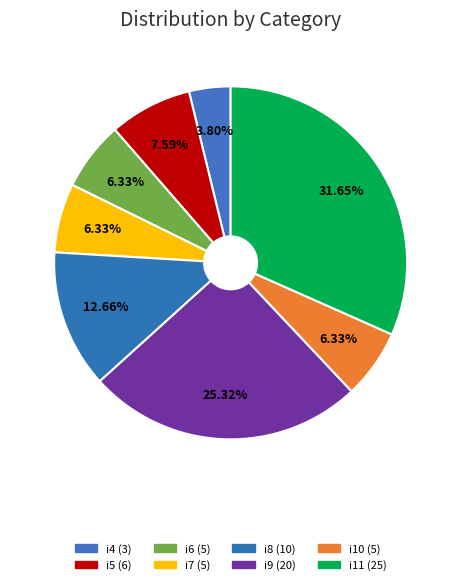

Approximately how many times larger is the value at i10 compared to i8?

0.5